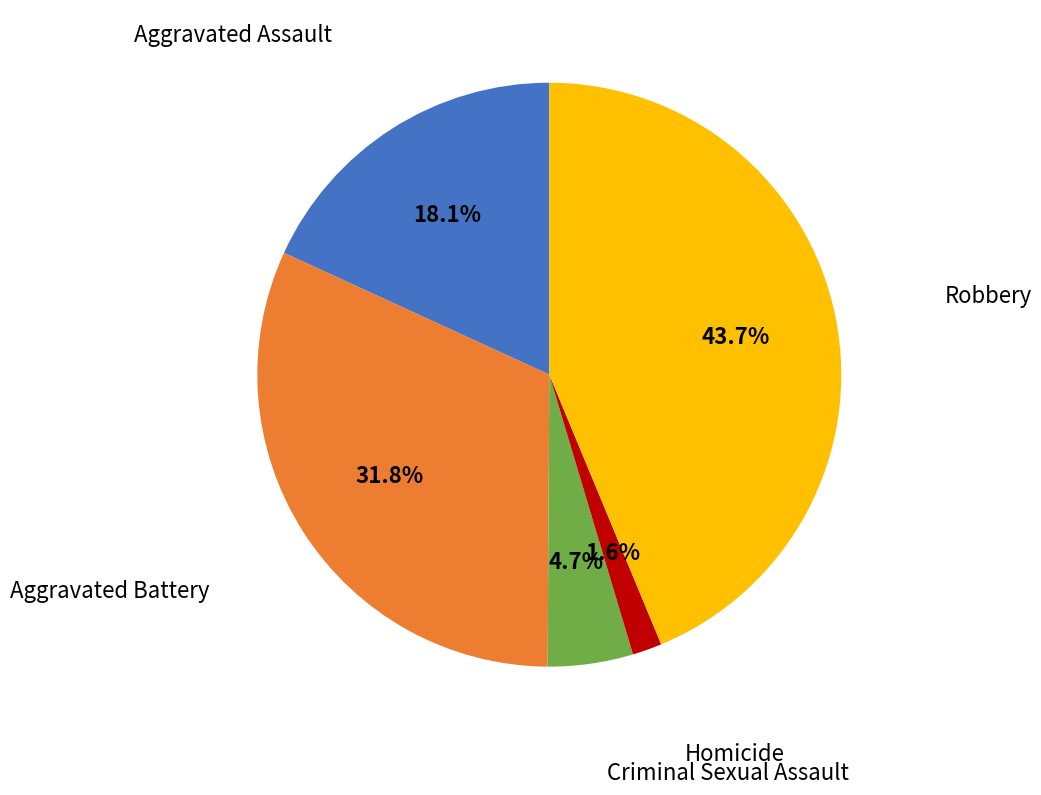

Is Criminal Sexual Assault the majority of the pie?

No